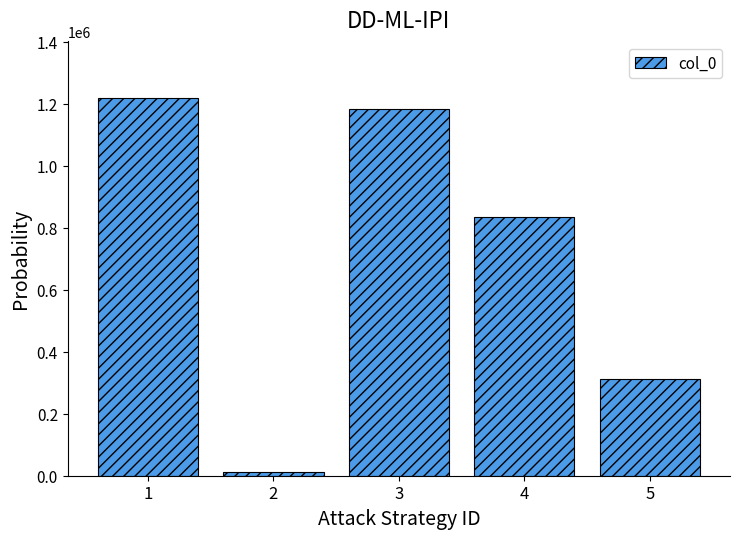

Count the number of data series in this chart.

1